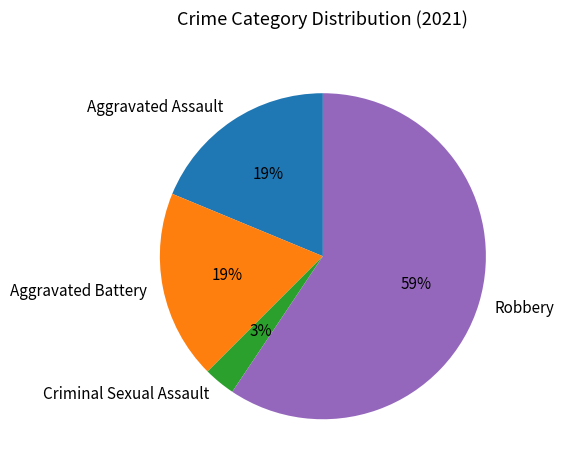

To the nearest percent, what portion does Aggravated Battery represent?

19%